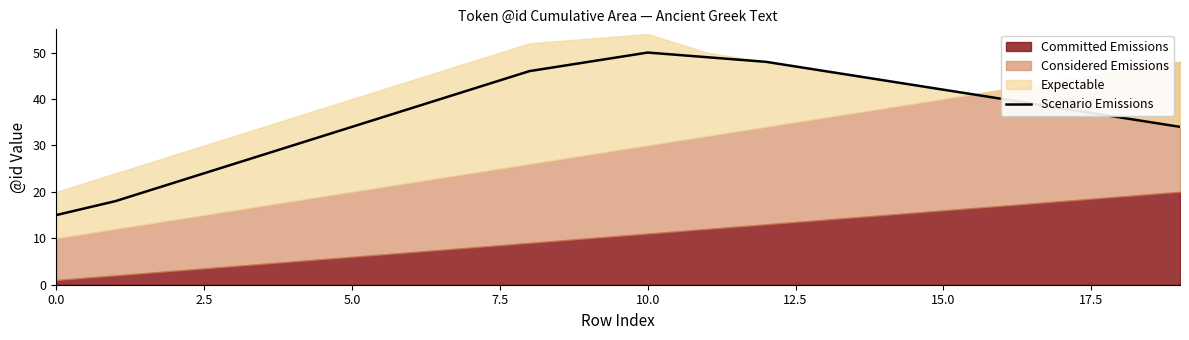

What is the value of the 6th point from the left?

34